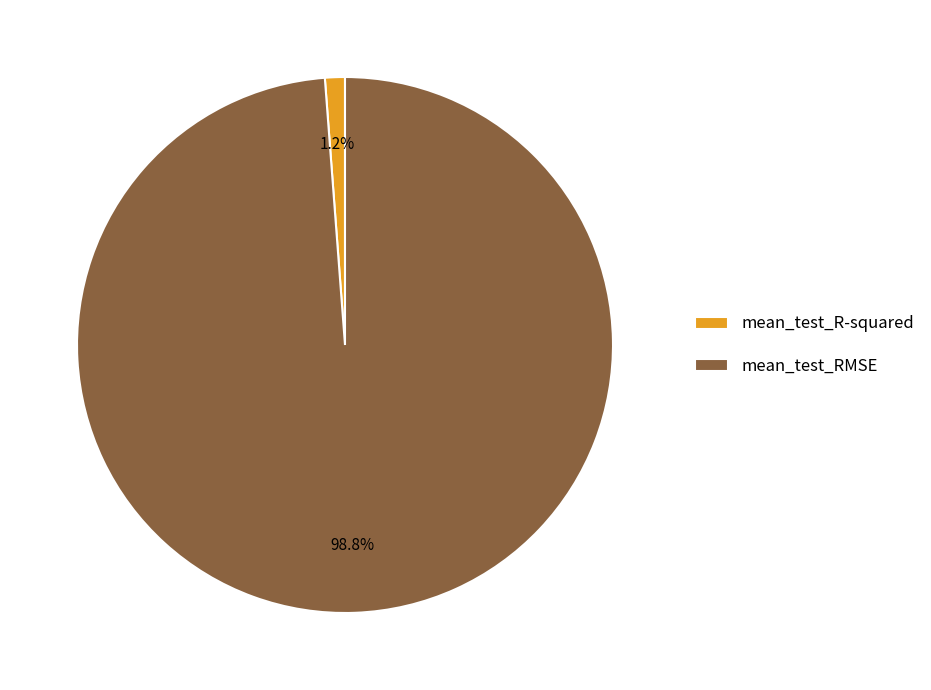

Which category has the biggest portion of the pie?

mean_test_RMSE